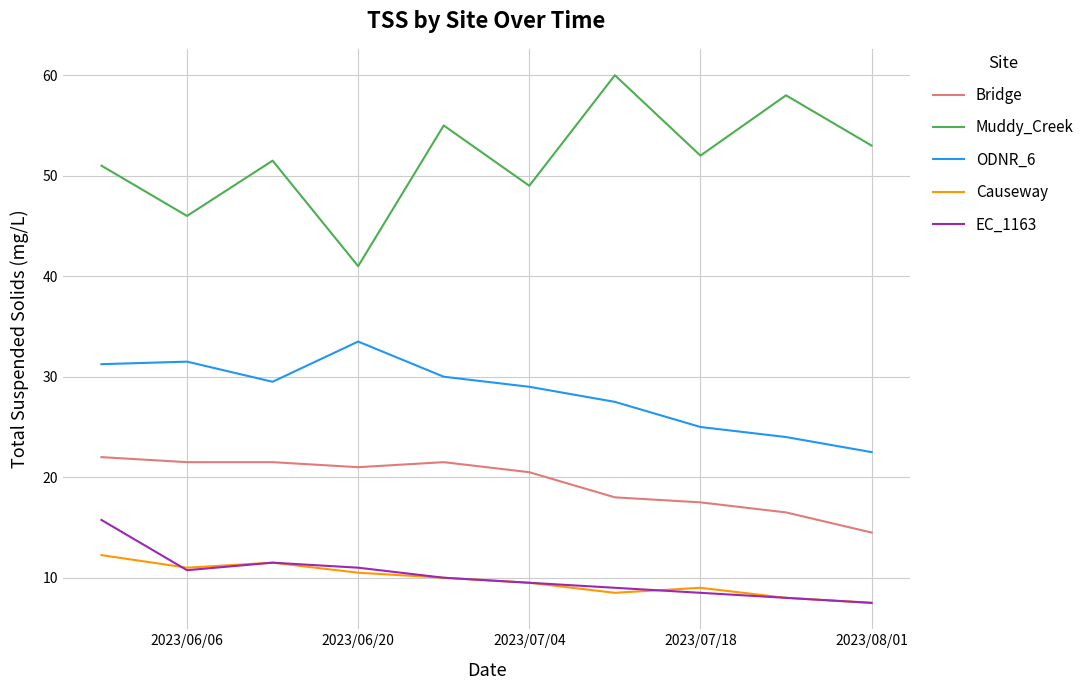

What is the minimum value for Causeway?

7.5